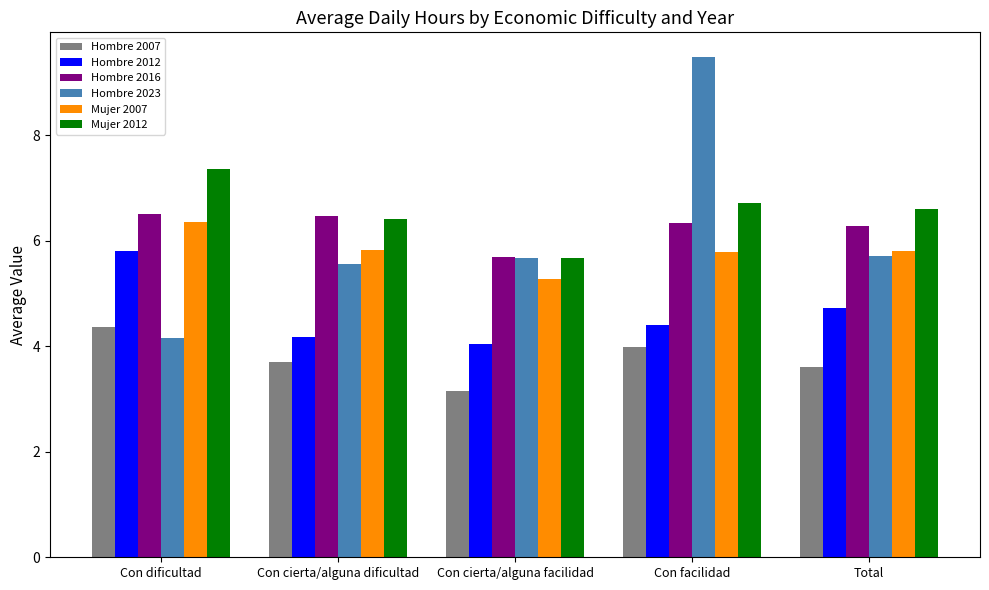

Is the value of Mujer 2012 at Con dificultad greater than the value of Hombre 2016 at Con dificultad?

Yes